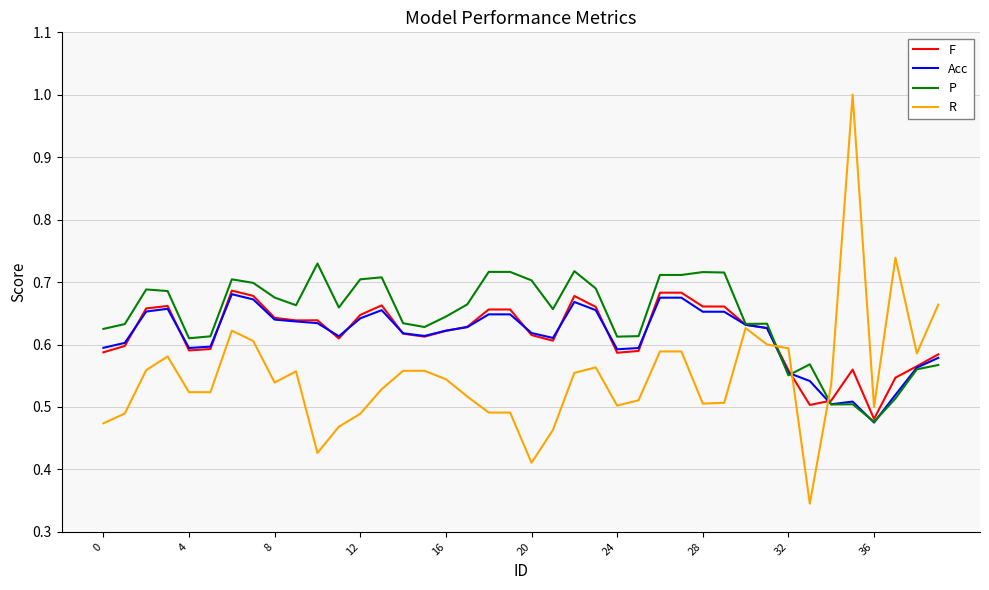

Which series has the widest spread of values?

R